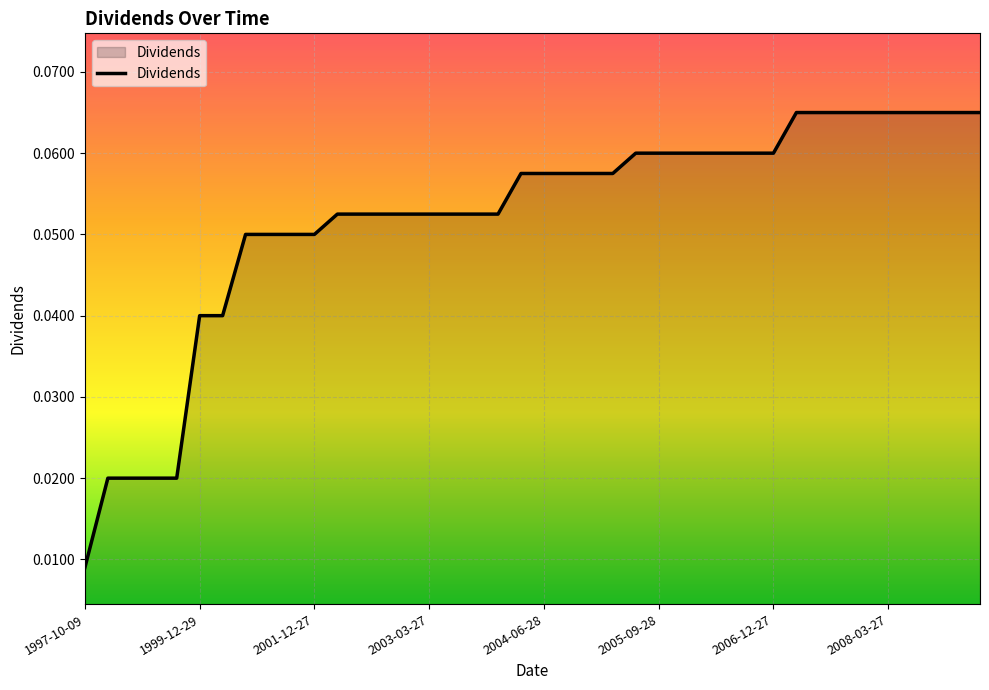

How many lines are shown in the chart?

1